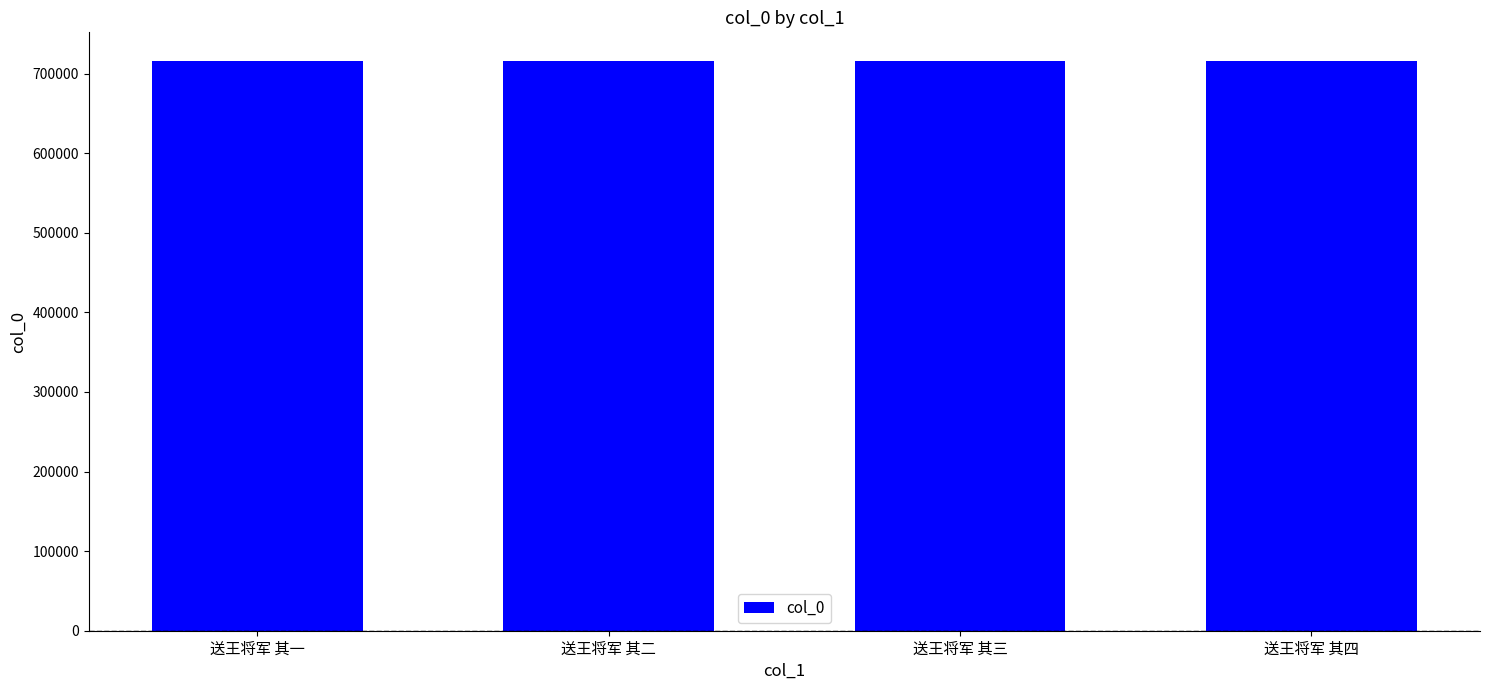

What value does the data have at 送王将军 其一?

716018